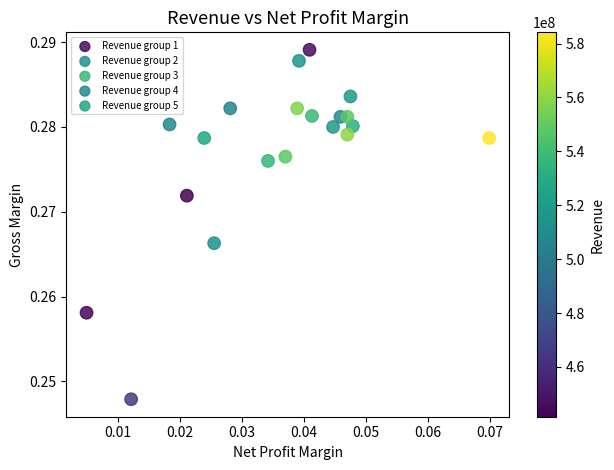

Which series reaches the maximum Y coordinate?

Revenue group 1